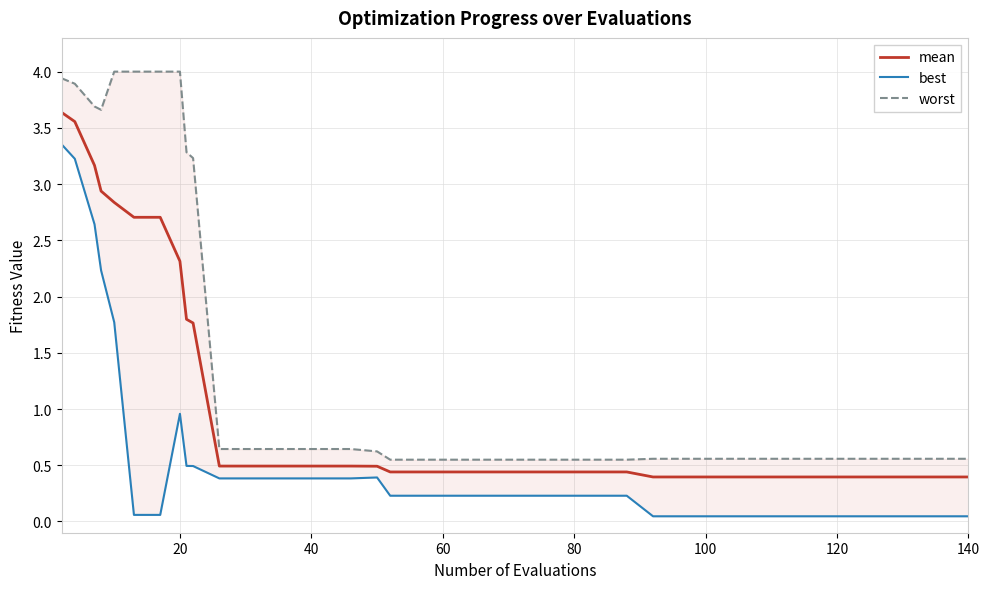

Rank the series by their maximum value, from lowest to highest.

best, mean, worst